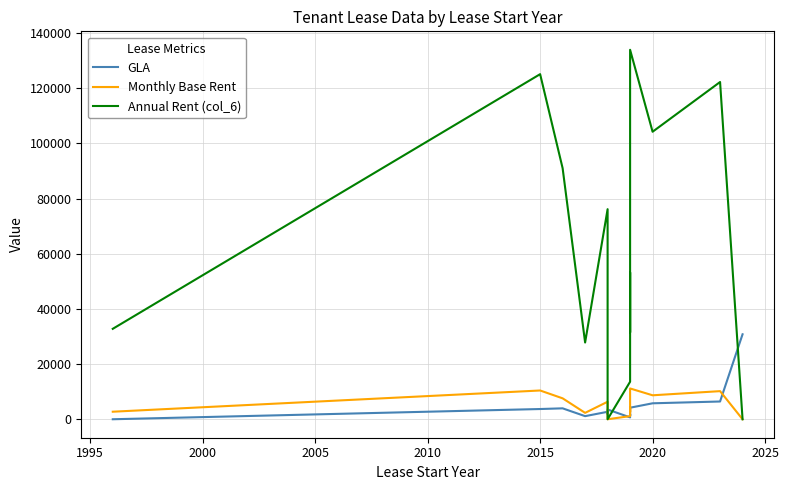

True or false: Monthly Base Rent and Annual Rent (col_6) cross at least once.

False